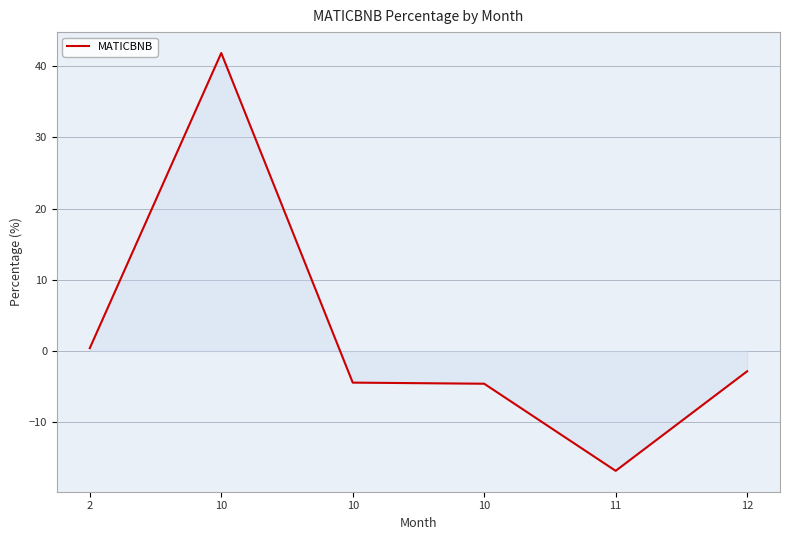

Reading right to left, what are all the values shown in this chart?

12=-2.8	11=-16.8	10=-4.6	10=-4.4	10=41.8	2=0.4